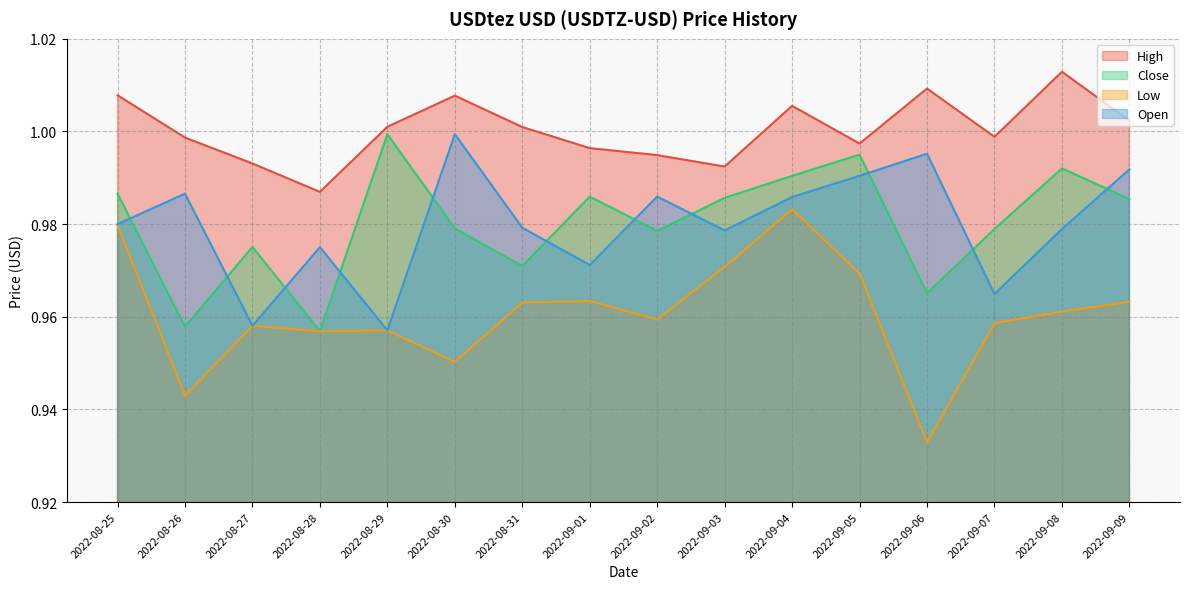

True or false: High and Low cross at least once.

False